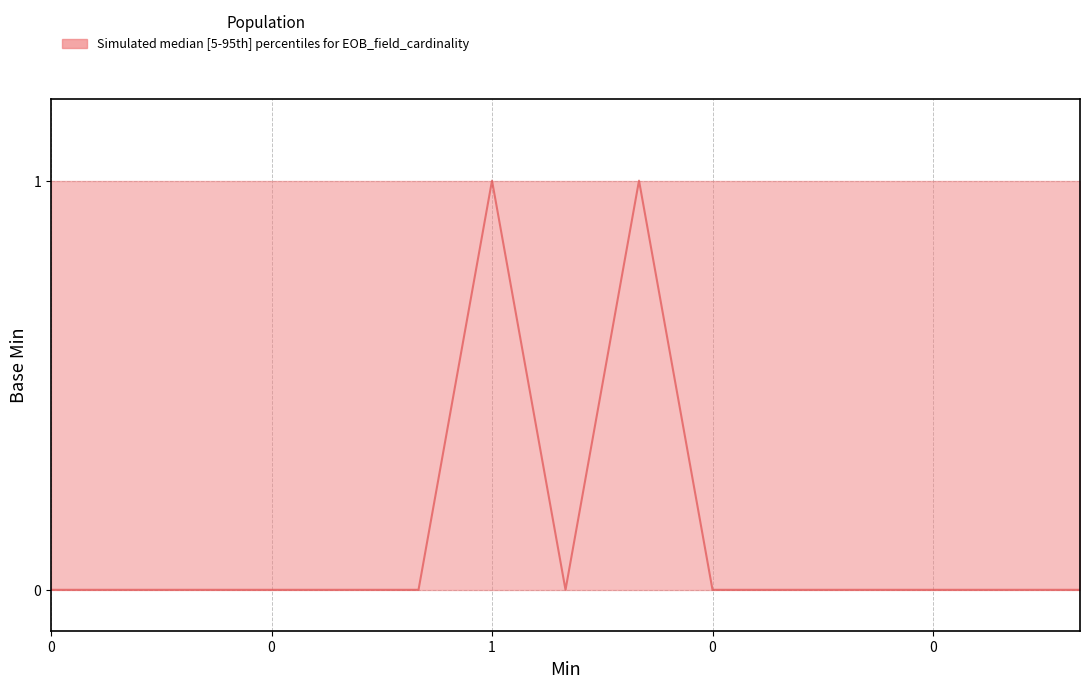

True or false: upper has a value of 2 at ExplanationOfBenefit.meta.source.

False